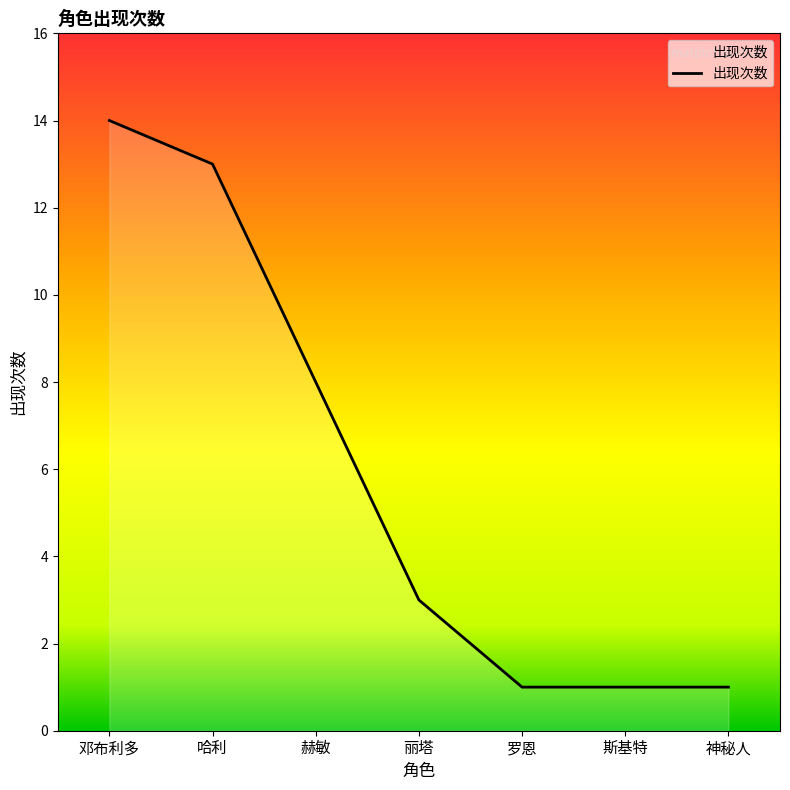

Reading left to right, list all the values displayed in this chart.

邓布利多=14	哈利=13	赫敏=8	丽塔=3	罗恩=1	斯基特=1	神秘人=1